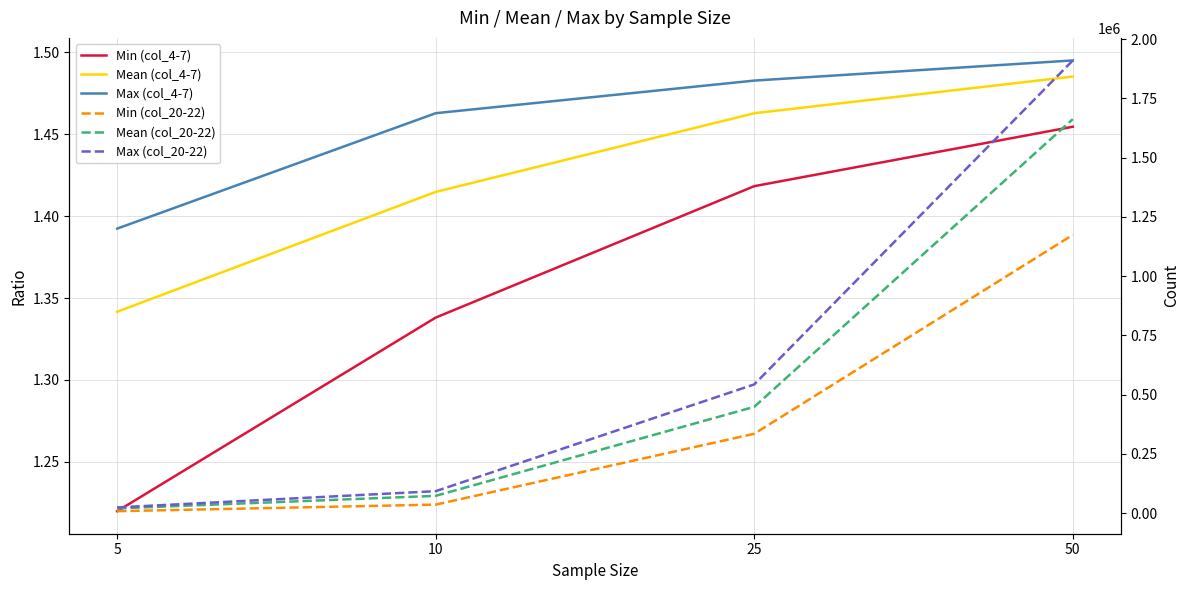

What is the minimum value for Min (col_20-22)?

8493.7